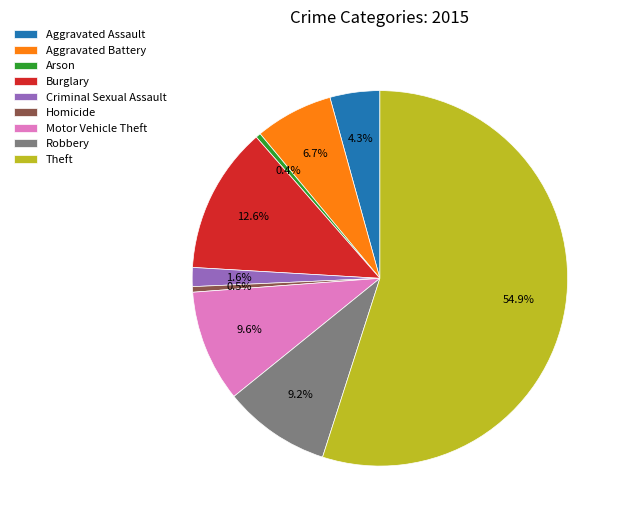

What percentage is NOT represented by Motor Vehicle Theft?

90.4%